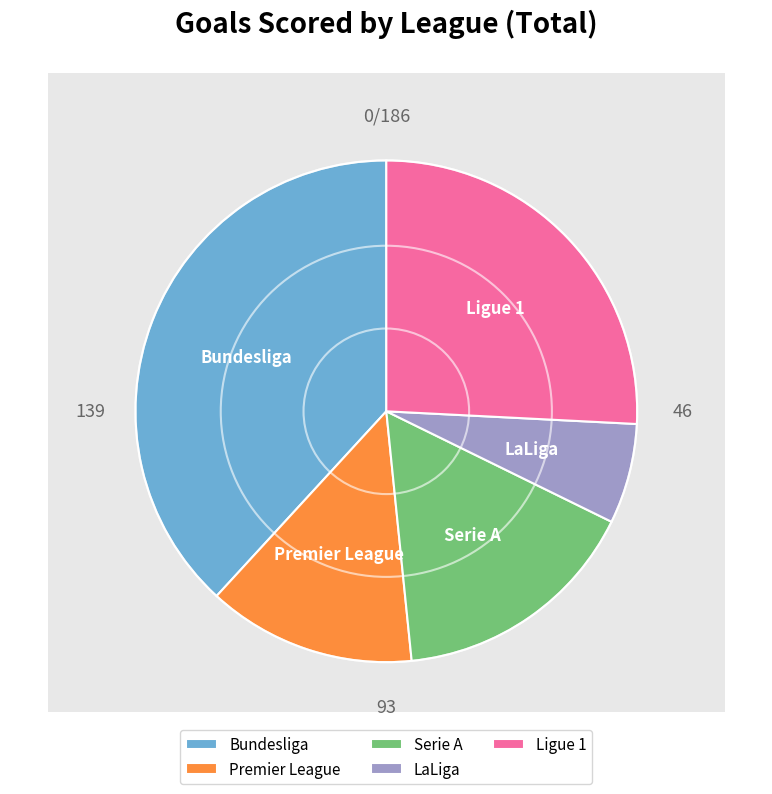

To the nearest percent, what is the difference between the largest and smallest slice percentages?

32%